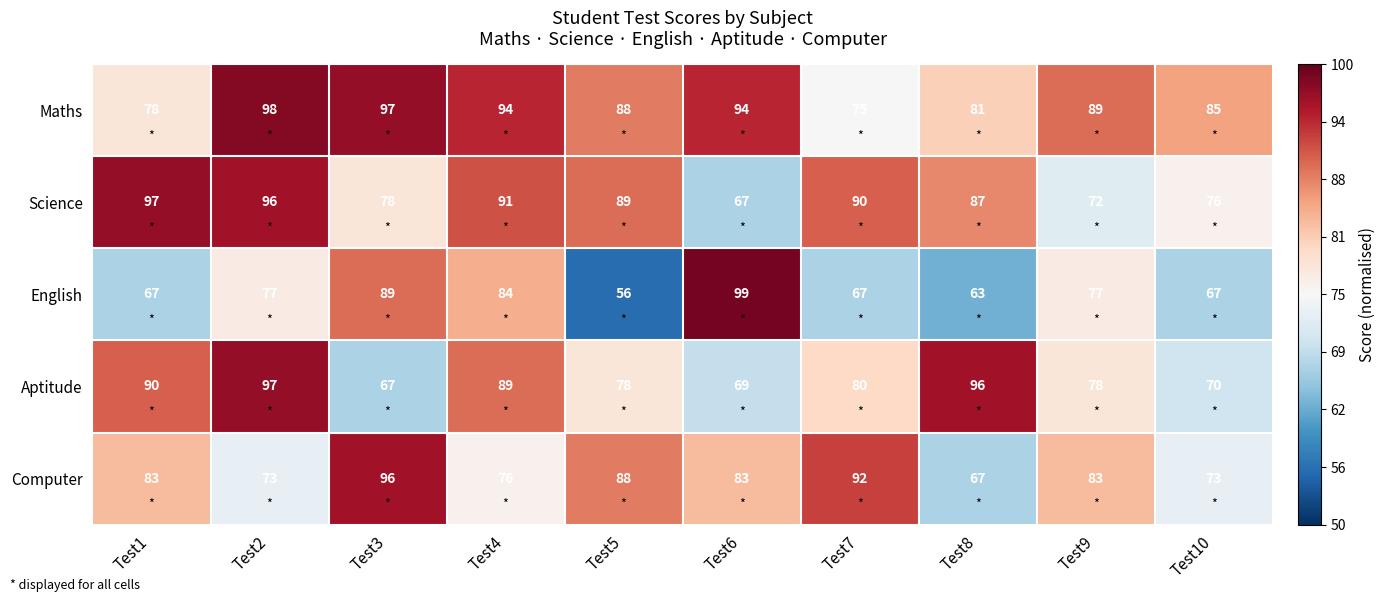

What is the sum of all Aptitude values?

814